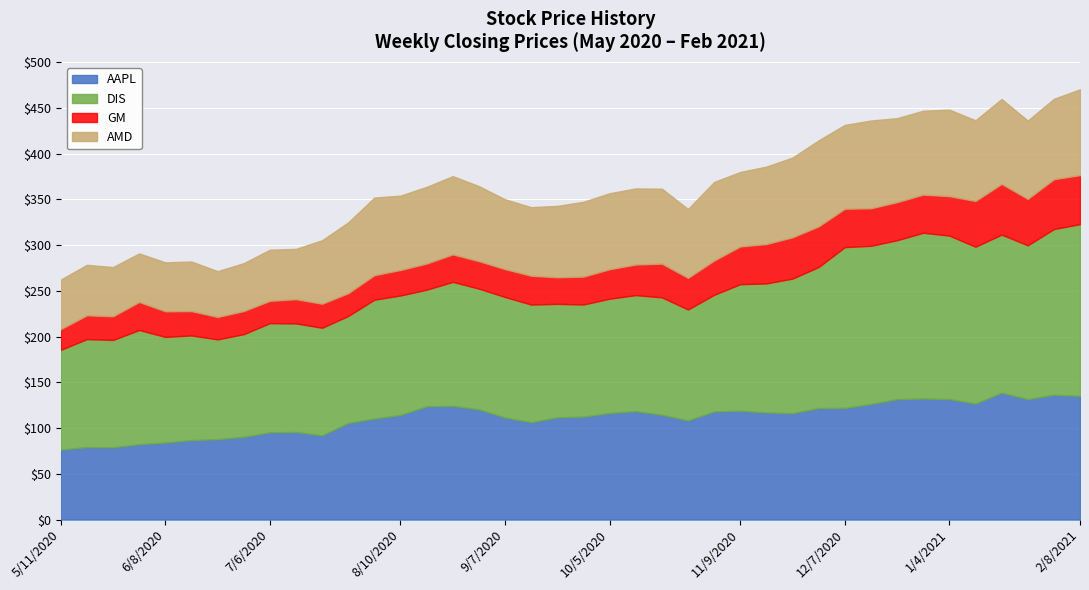

What is the label of the 13th point from the left?

8/3/2020